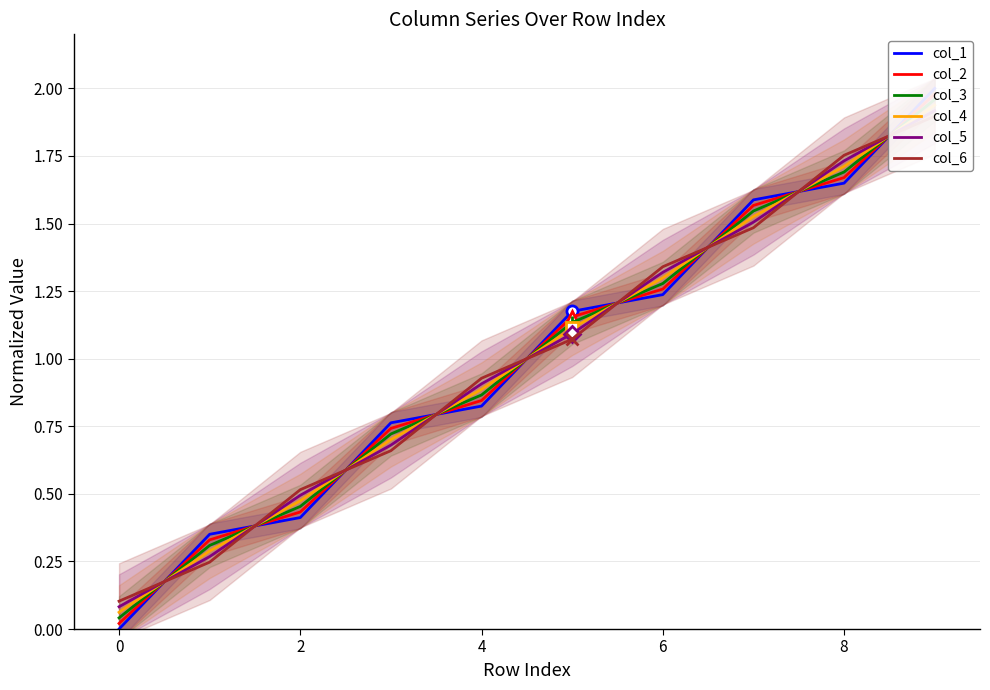

Between 0 and 6, which series saw the biggest shift?

col_6